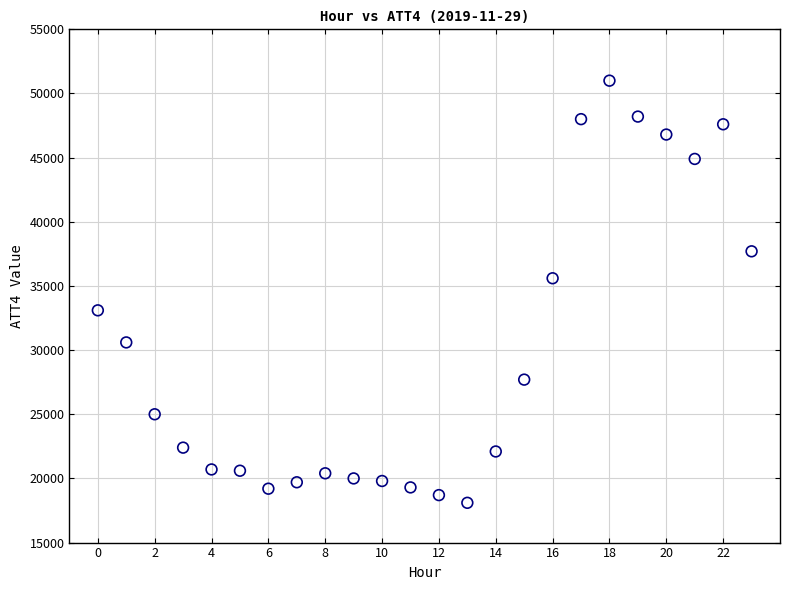

What is the range of Y values (max minus min)?

32900